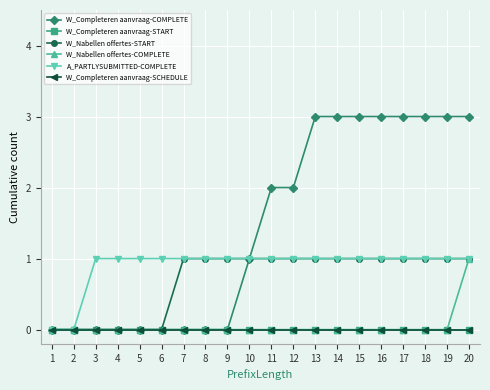

The W_Completeren aanvraag-COMPLETE series shows 2 at 1. True or false?

False